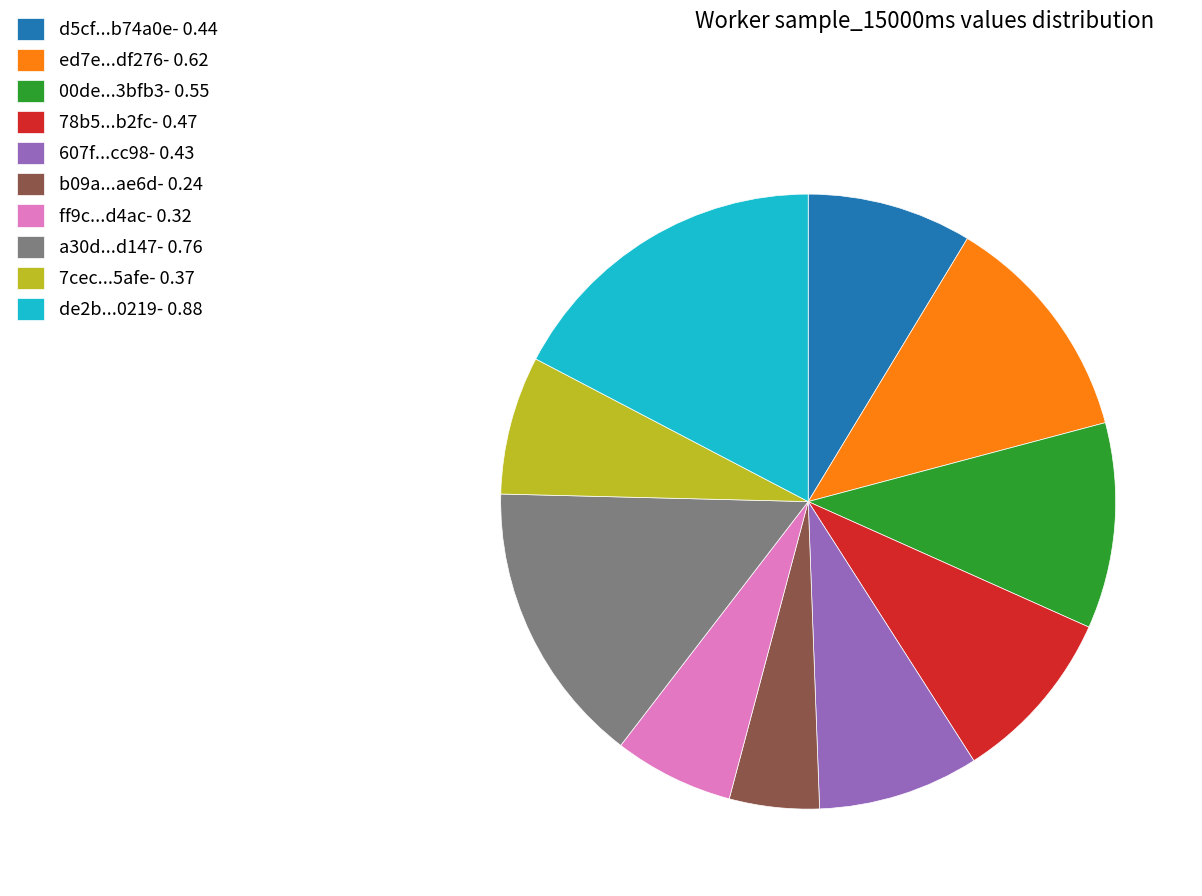

How many slices are in this pie chart?

10